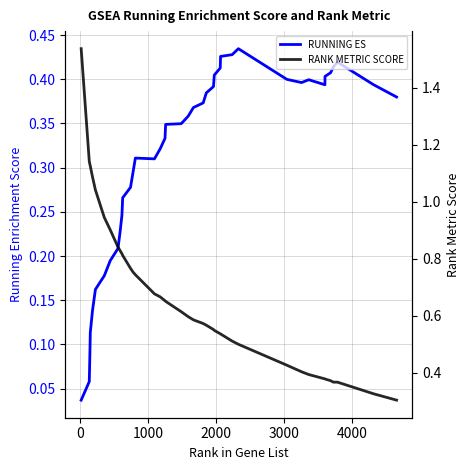

How many lines are shown in the chart?

2